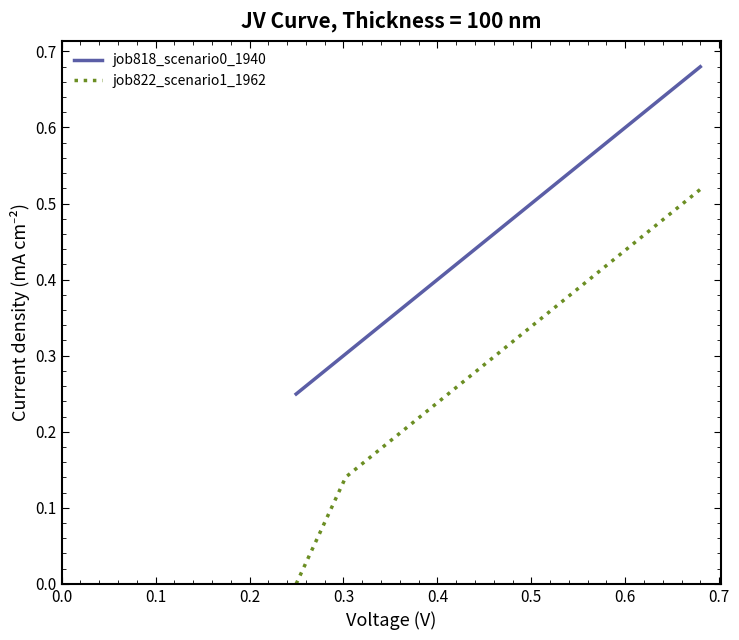

Which series has the largest total across all categories?

job818_scenario0_1940